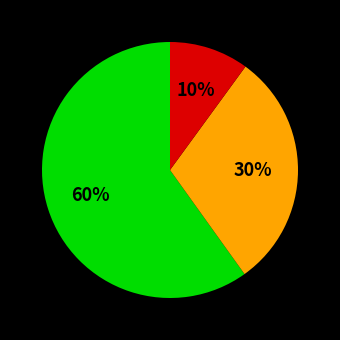

Does any single category account for the majority?

Yes